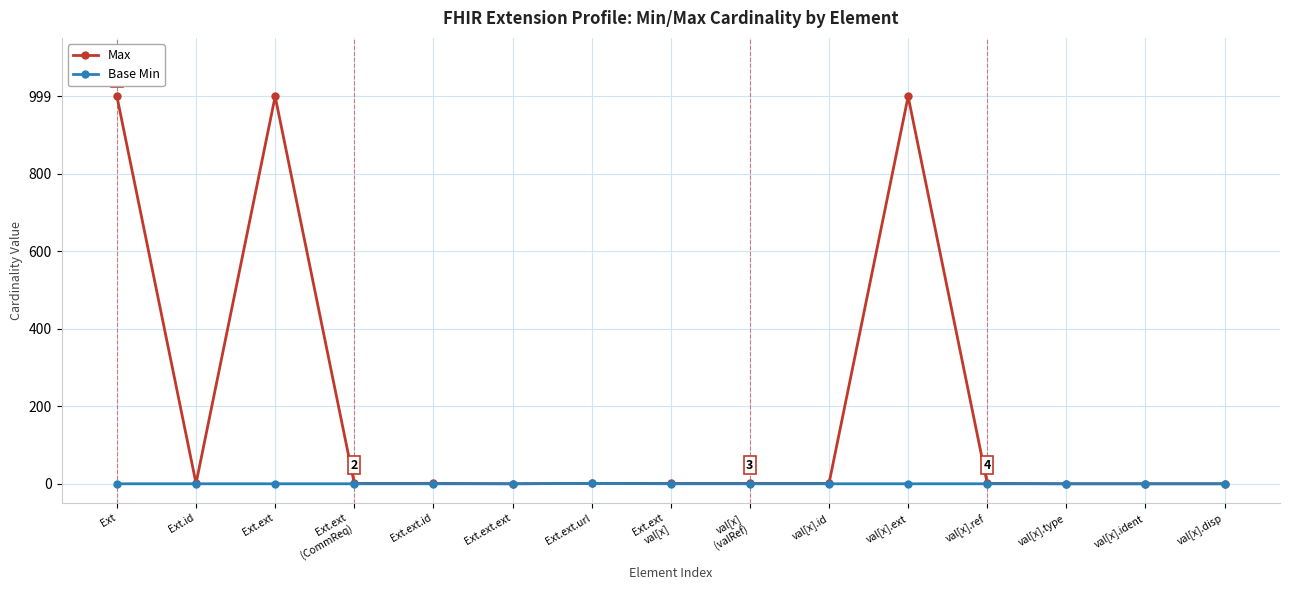

List the series in order of their overall mean, lowest first.

Base Min, Max